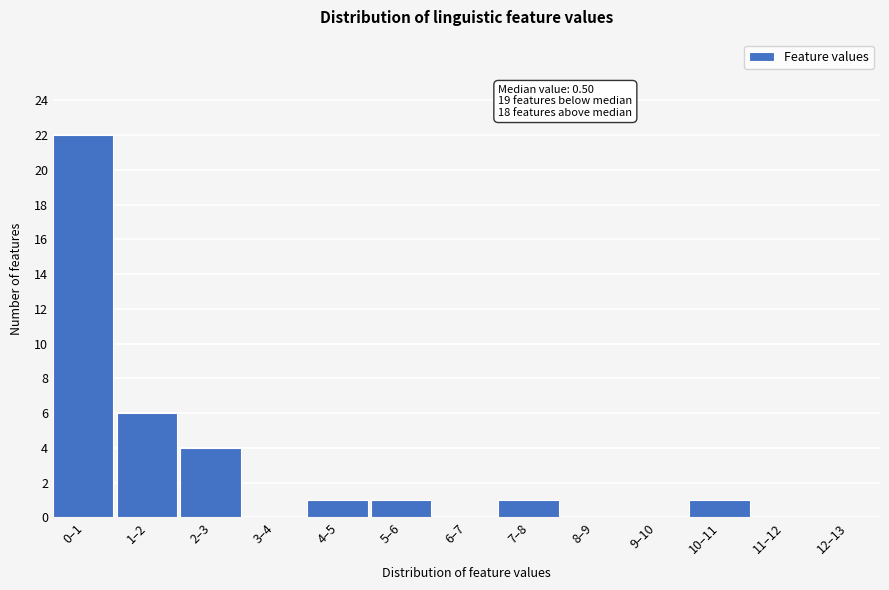

Reading left to right, transcribe all the data shown in this chart.

0–1=22	1–2=6	2–3=4	3–4=0	4–5=1	5–6=1	6–7=0	7–8=1	8–9=0	9–10=0	10–11=1	11–12=0	12–13=0